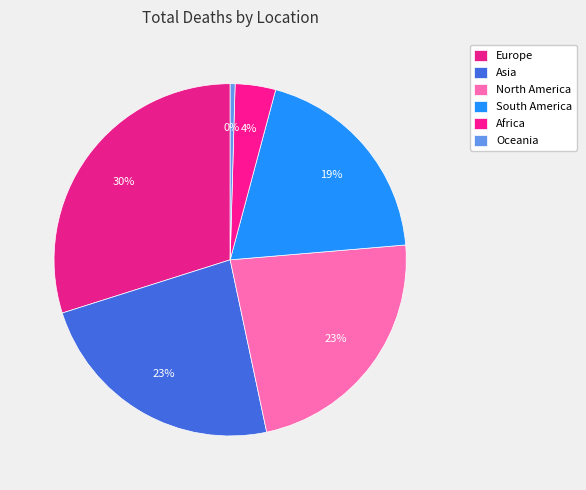

How many slices are in this pie chart?

6